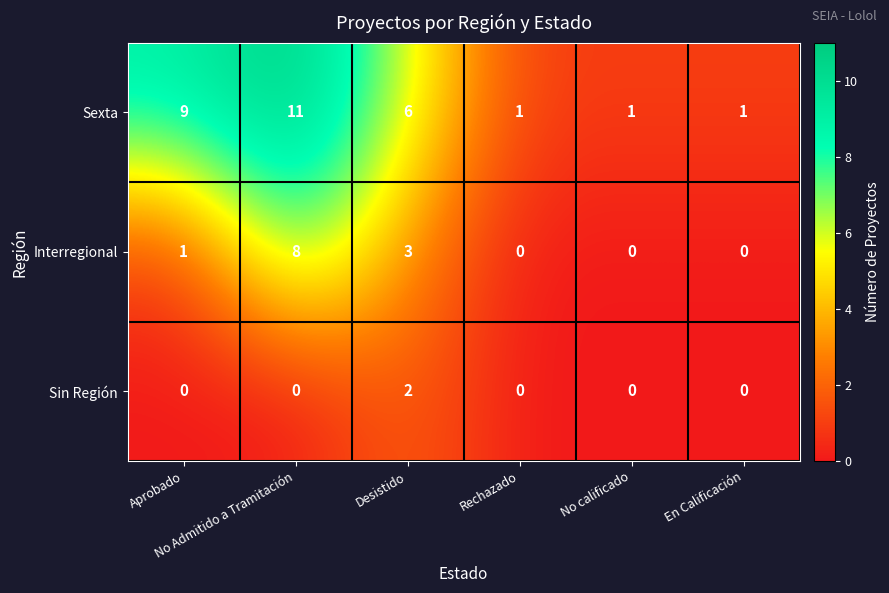

What is the difference between the maximum and minimum values in the Sexta series?

10